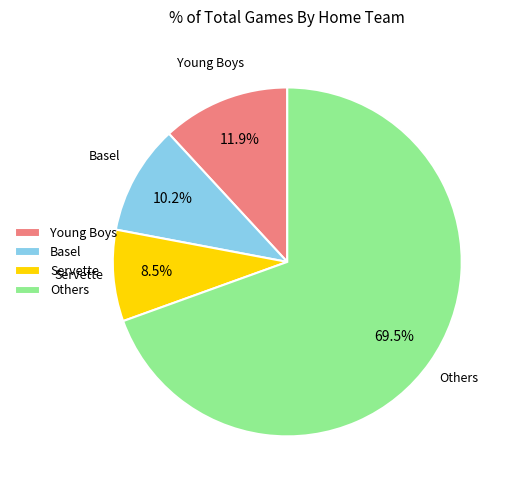

What is the largest slice in the pie chart?

Others